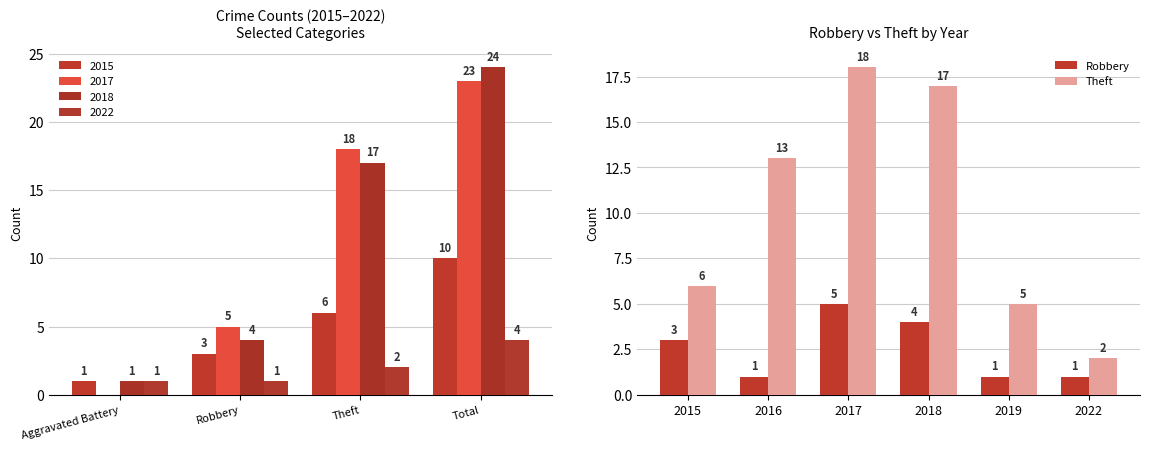

At how many categories does at least one series exceed 3?

5